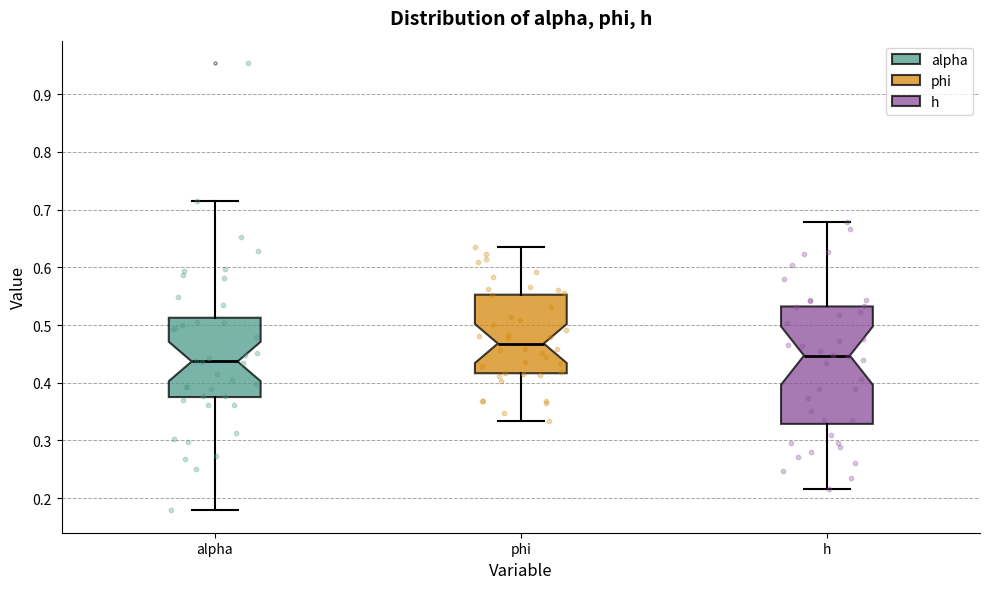

Reading left to right, read every box against the y-axis: the position of its median line, the range the box covers, and the ends of its whiskers. The values are not printed on the chart, so give them approximately, as read against the axis.

alpha: median 0.44, box 0.38 to 0.51, whiskers 0.18 to 0.72
phi: median 0.47, box 0.42 to 0.55, whiskers 0.33 to 0.63
h: median 0.45, box 0.33 to 0.53, whiskers 0.22 to 0.68